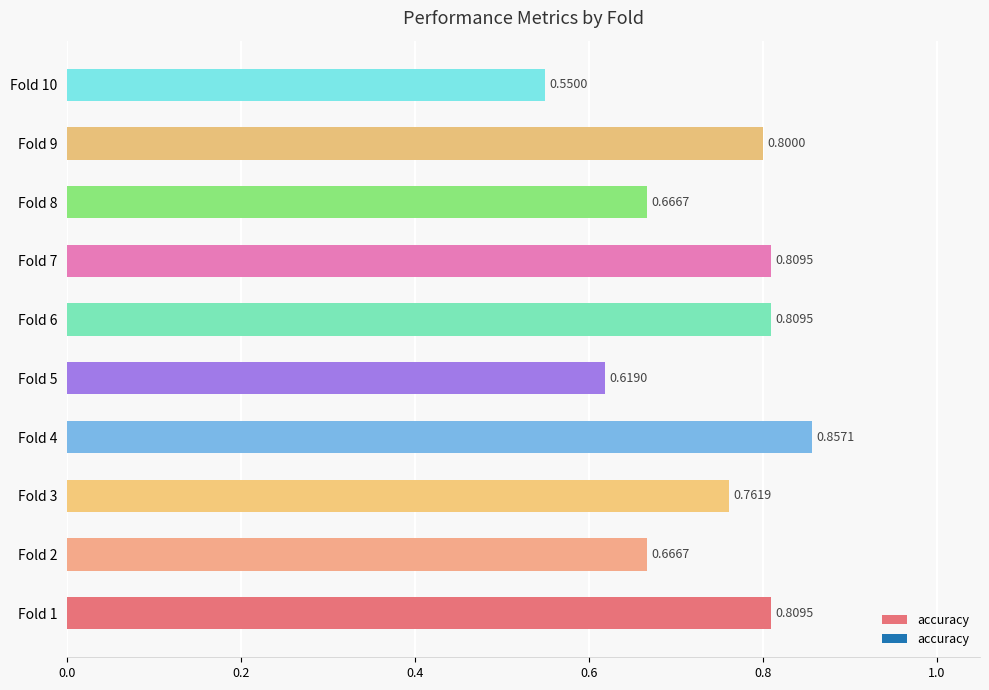

How many distinct data groups are displayed?

1